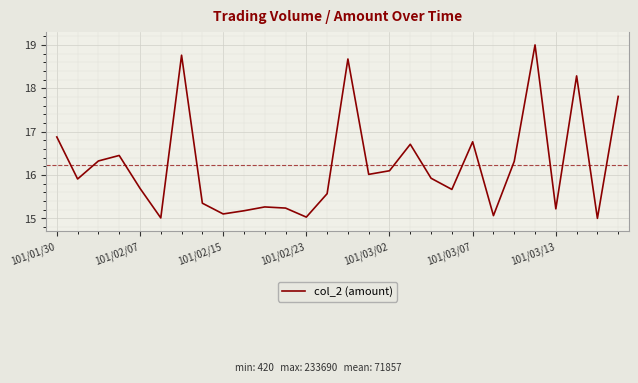

What is the minimum value shown in the chart?

15.0